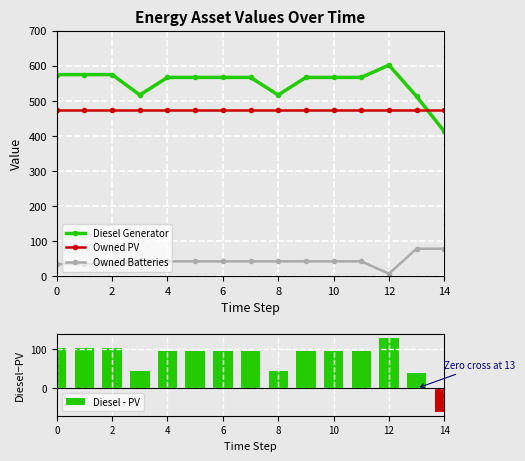

True or false: Owned Batteries has a value of 8 at 12.

True